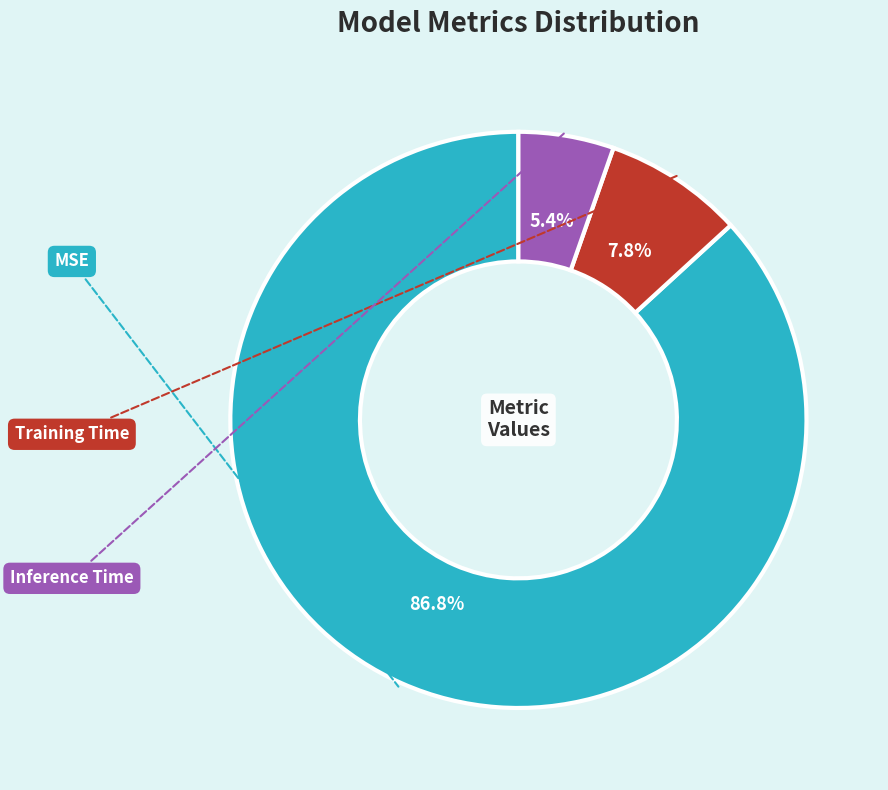

What percentage is the MSE slice, to the nearest percent?

87%